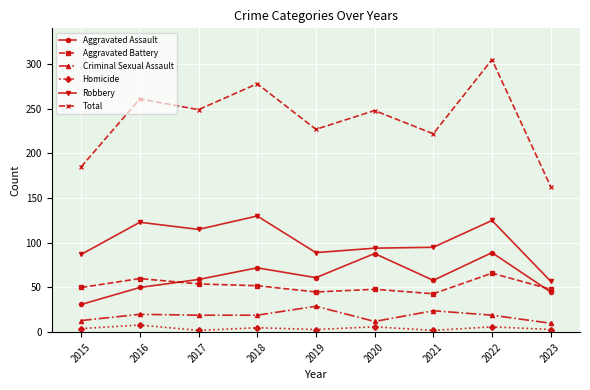

What is the difference between the second highest and second lowest values in the Criminal Sexual Assault series?

12